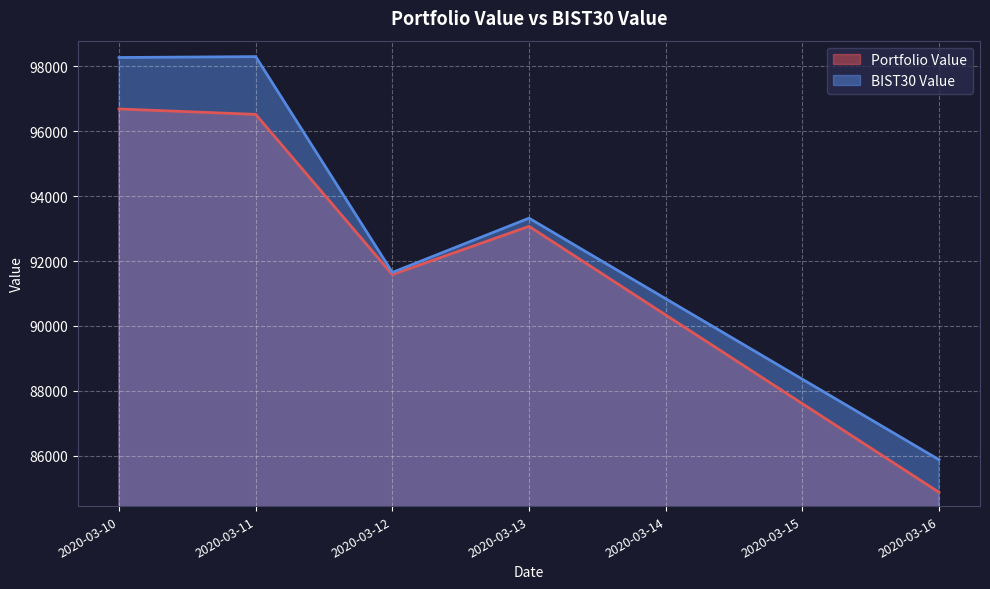

Between 2020-03-11 and 2020-03-12, which is larger?

2020-03-11